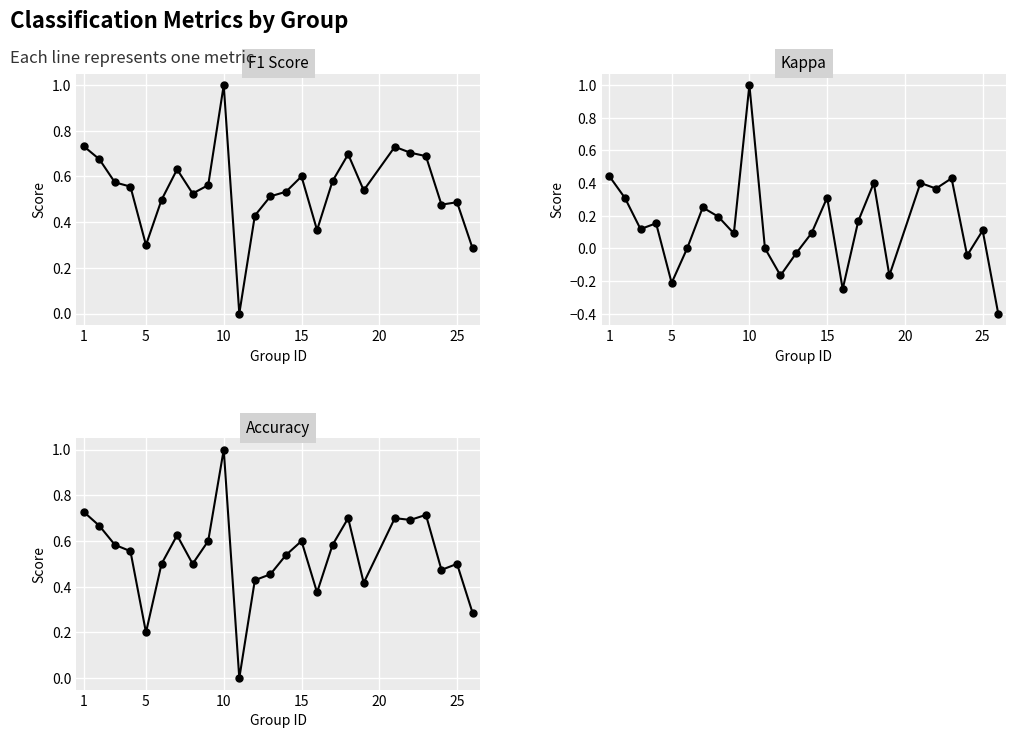

How many lines are shown in the chart?

3